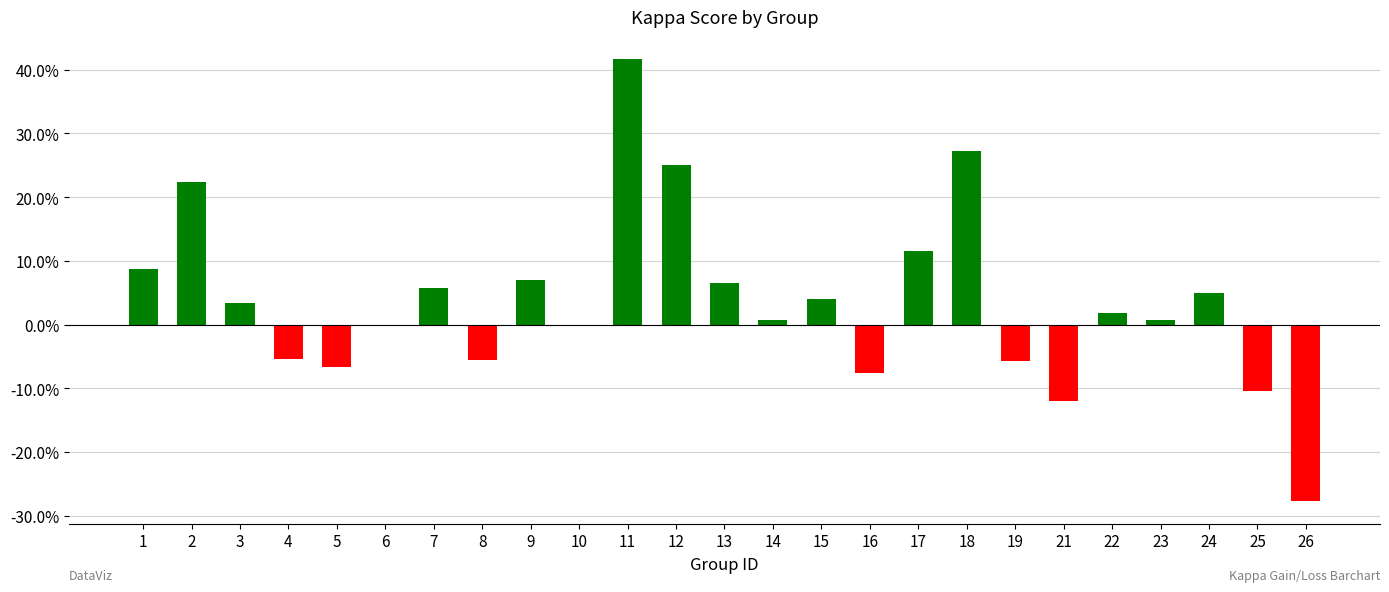

Reading left to right, extract all data points from this chart.

0.1	0.2	0.0	-0.1	-0.1	0.0	0.1	-0.1	0.1	0.0	0.4	0.2	0.1	0.0	0.0	-0.1	0.1	0.3	-0.1	-0.1	0.0	0.0	0.0	-0.1	-0.3